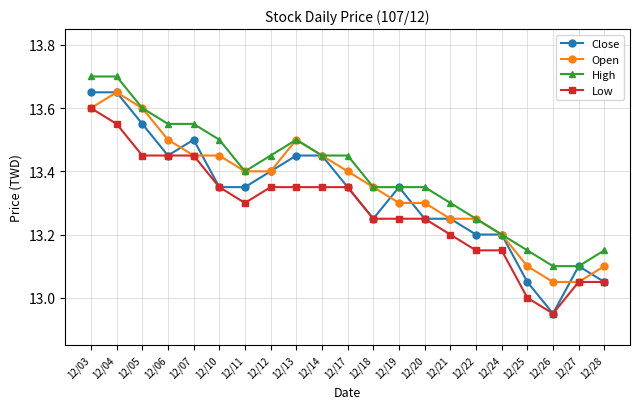

Is the value of Open at 12/27 greater than the value of High at 12/13?

No